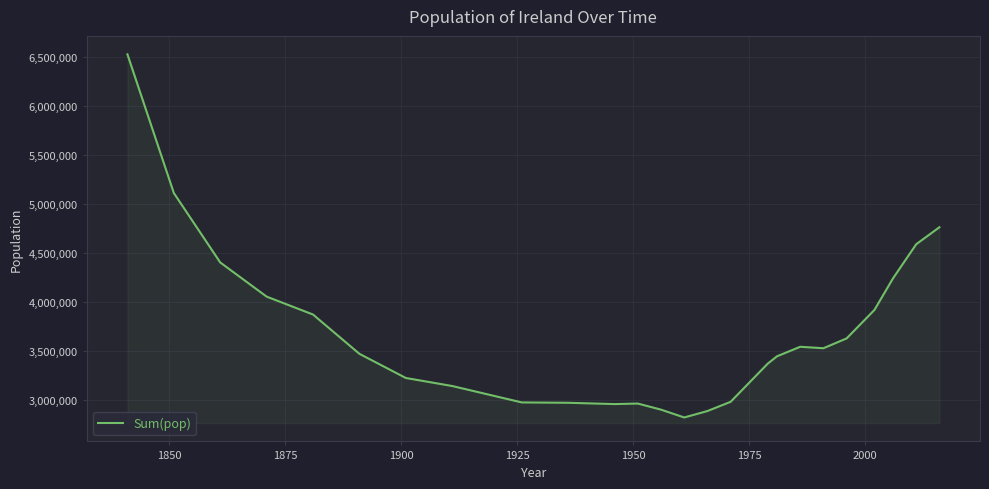

What is the smallest value displayed?

2818341